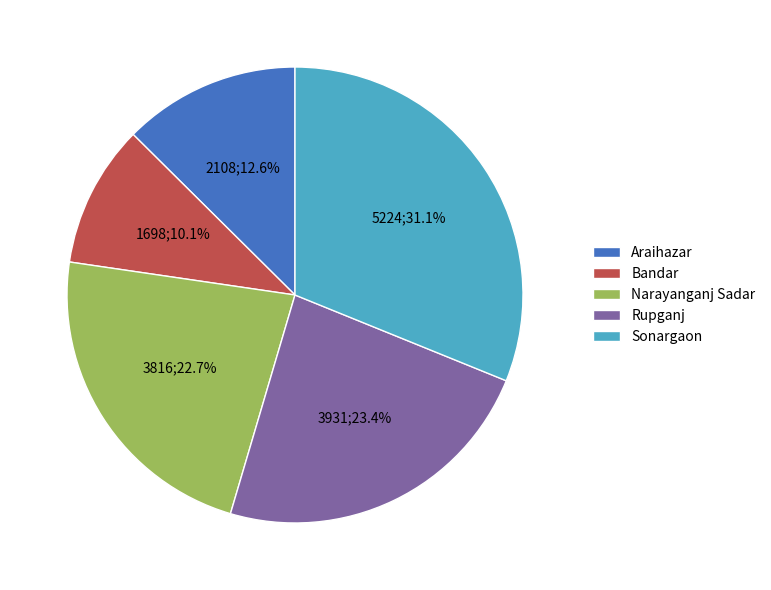

To the nearest percent, what is the difference between the largest and smallest slice percentages?

21%